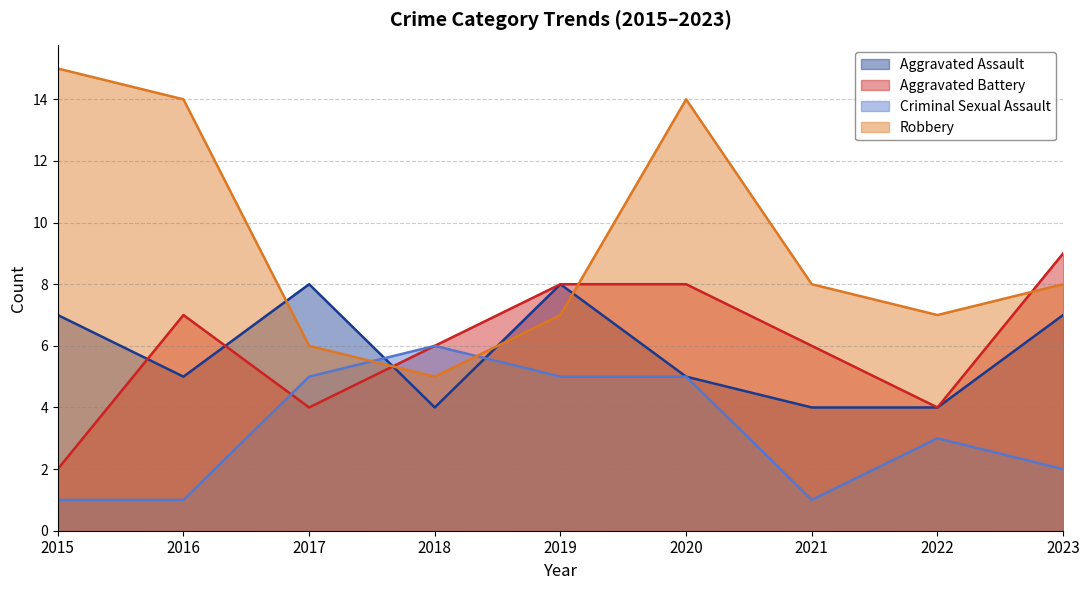

Reading left to right, extract all data points from this chart.

Aggravated Assault: 2015=7	2016=5	2017=8	2018=4	2019=8	2020=5	2021=4	2022=4	2023=7
Aggravated Battery: 2015=2	2016=7	2017=4	2018=6	2019=8	2020=8	2021=6	2022=4	2023=9
Criminal Sexual Assault: 2015=1	2016=1	2017=5	2018=6	2019=5	2020=5	2021=1	2022=3	2023=2
Robbery: 2015=15	2016=14	2017=6	2018=5	2019=7	2020=14	2021=8	2022=7	2023=8